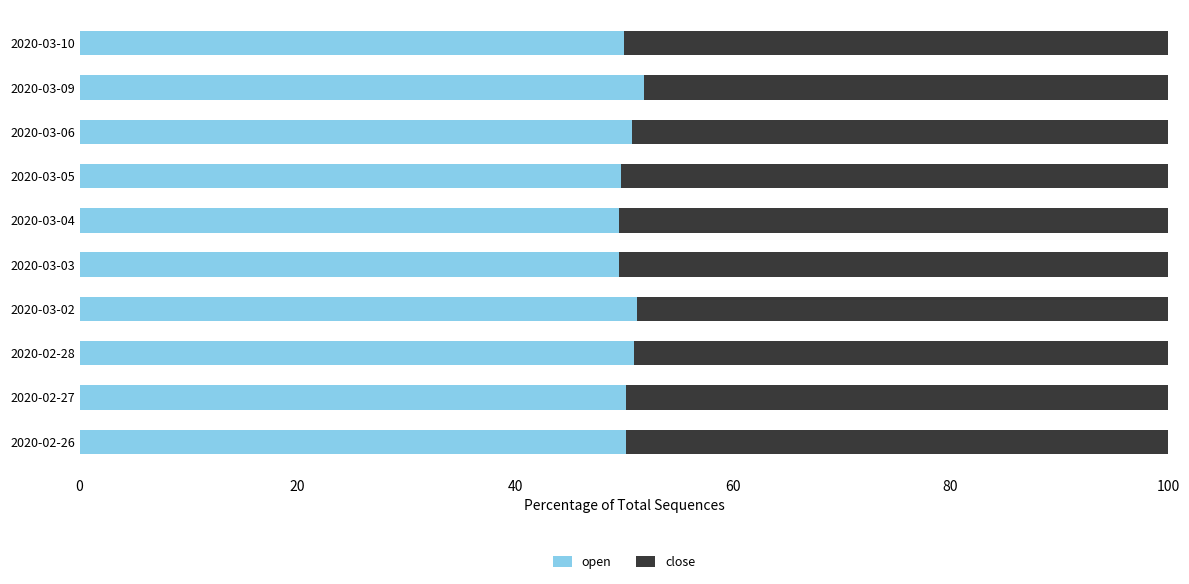

What is the total value across all series at 2020-03-02?

100.0